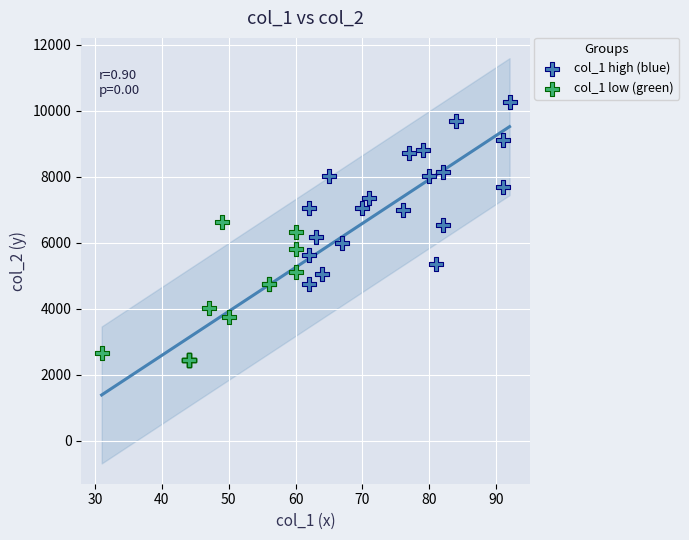

Which series reaches the minimum Y coordinate?

col_1 low (green)